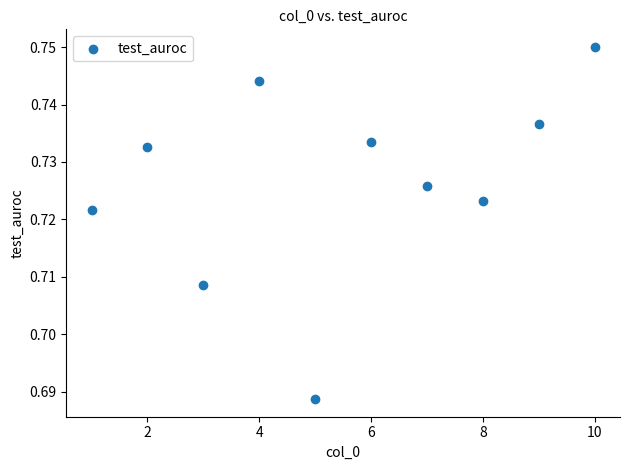

What is the average X value?

5.5